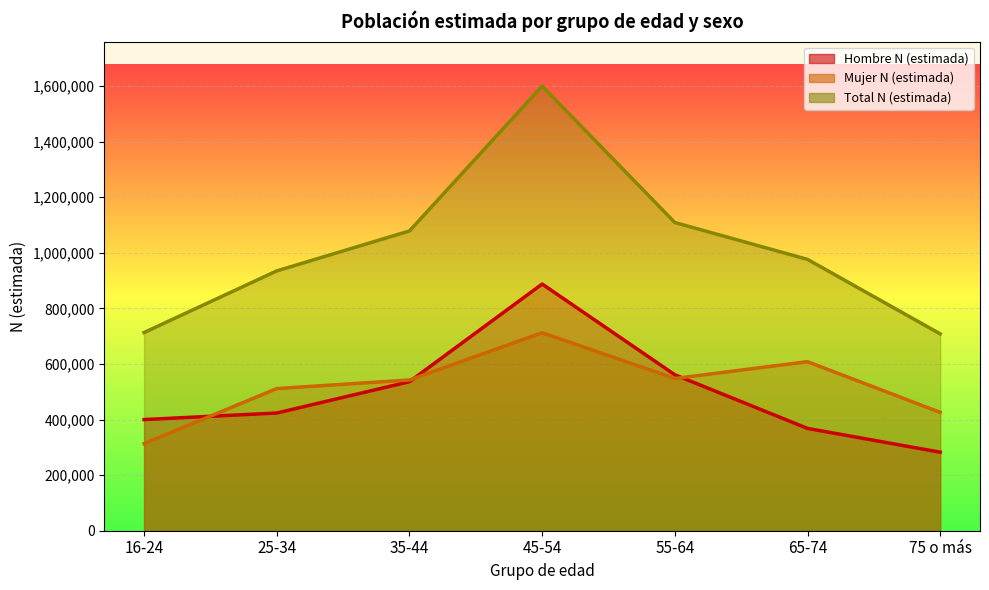

What is the sum of the Total N (estimada) values at 25-34 and 75 o más?

1643406